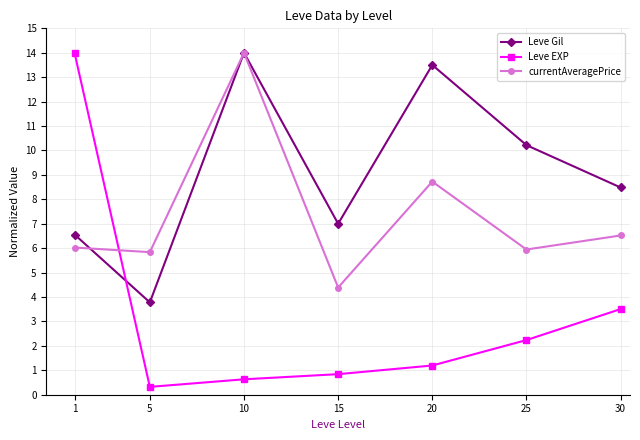

What is the lowest value of the Leve EXP series?

0.3